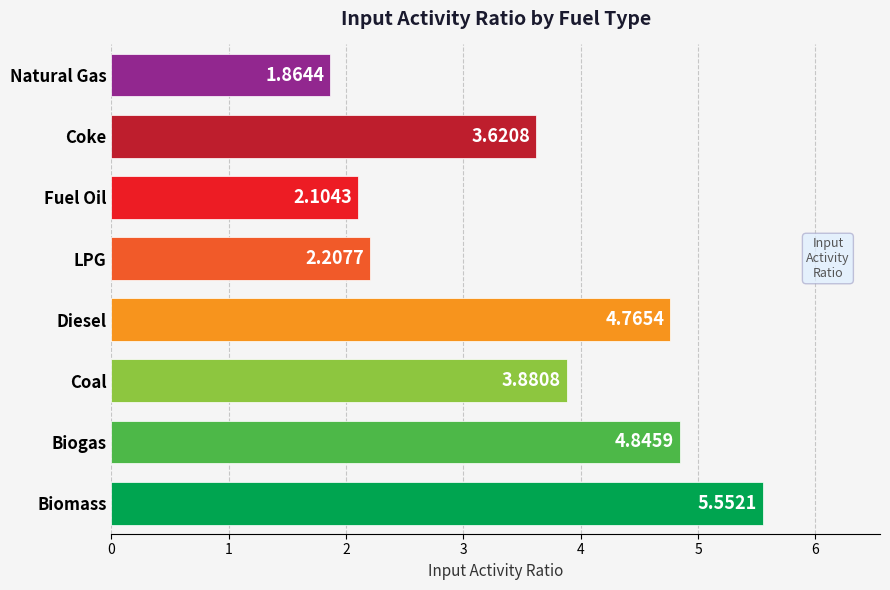

Which label corresponds to the largest value in the chart?

Biomass